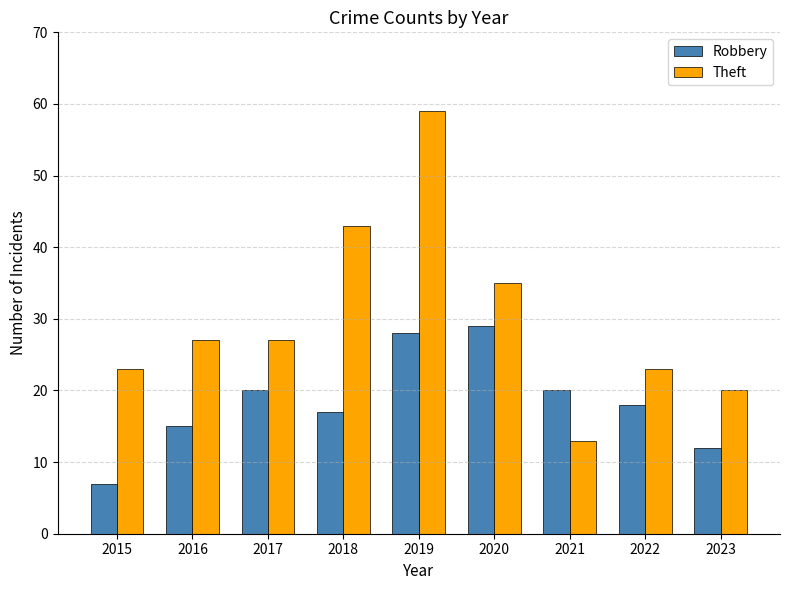

What is the value of the Robbery bar at the 8th from the left?

18